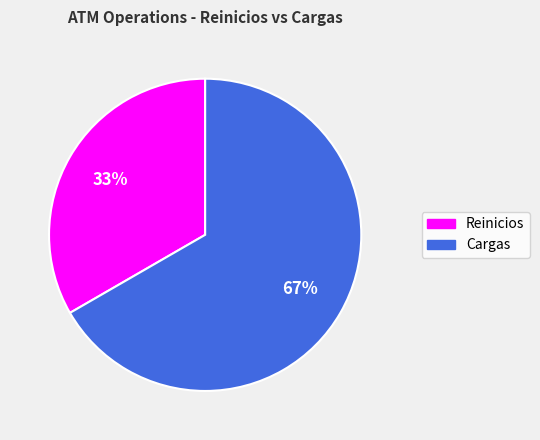

Is the sum of Reinicios and Cargas greater than half?

Yes